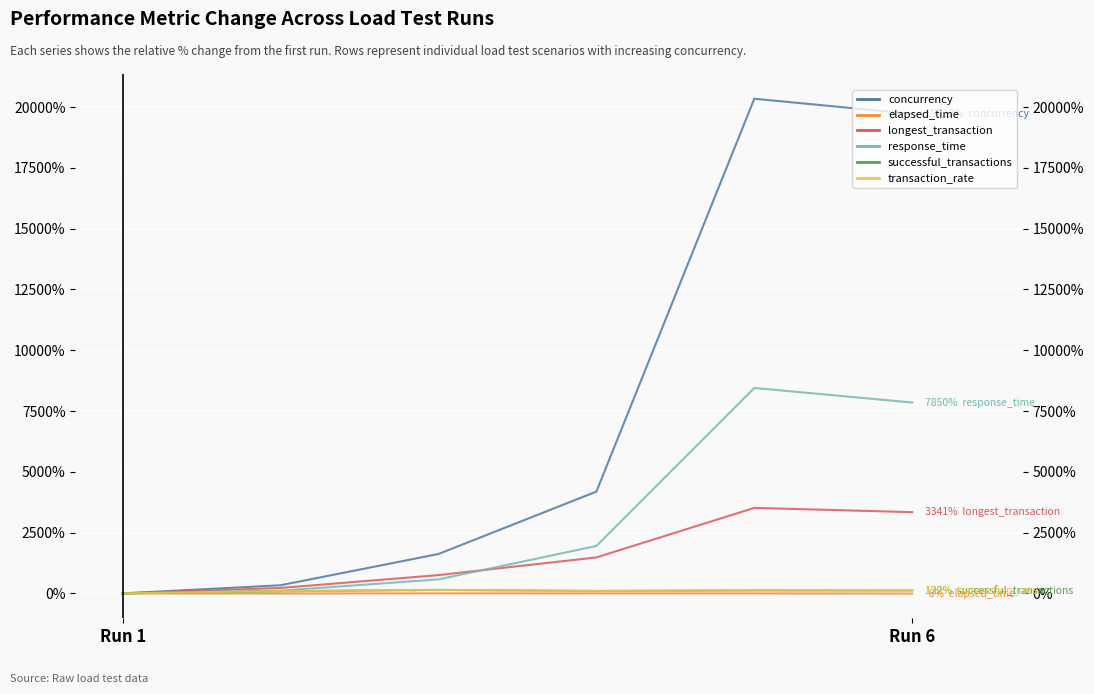

Which series has the largest range (max minus min)?

concurrency